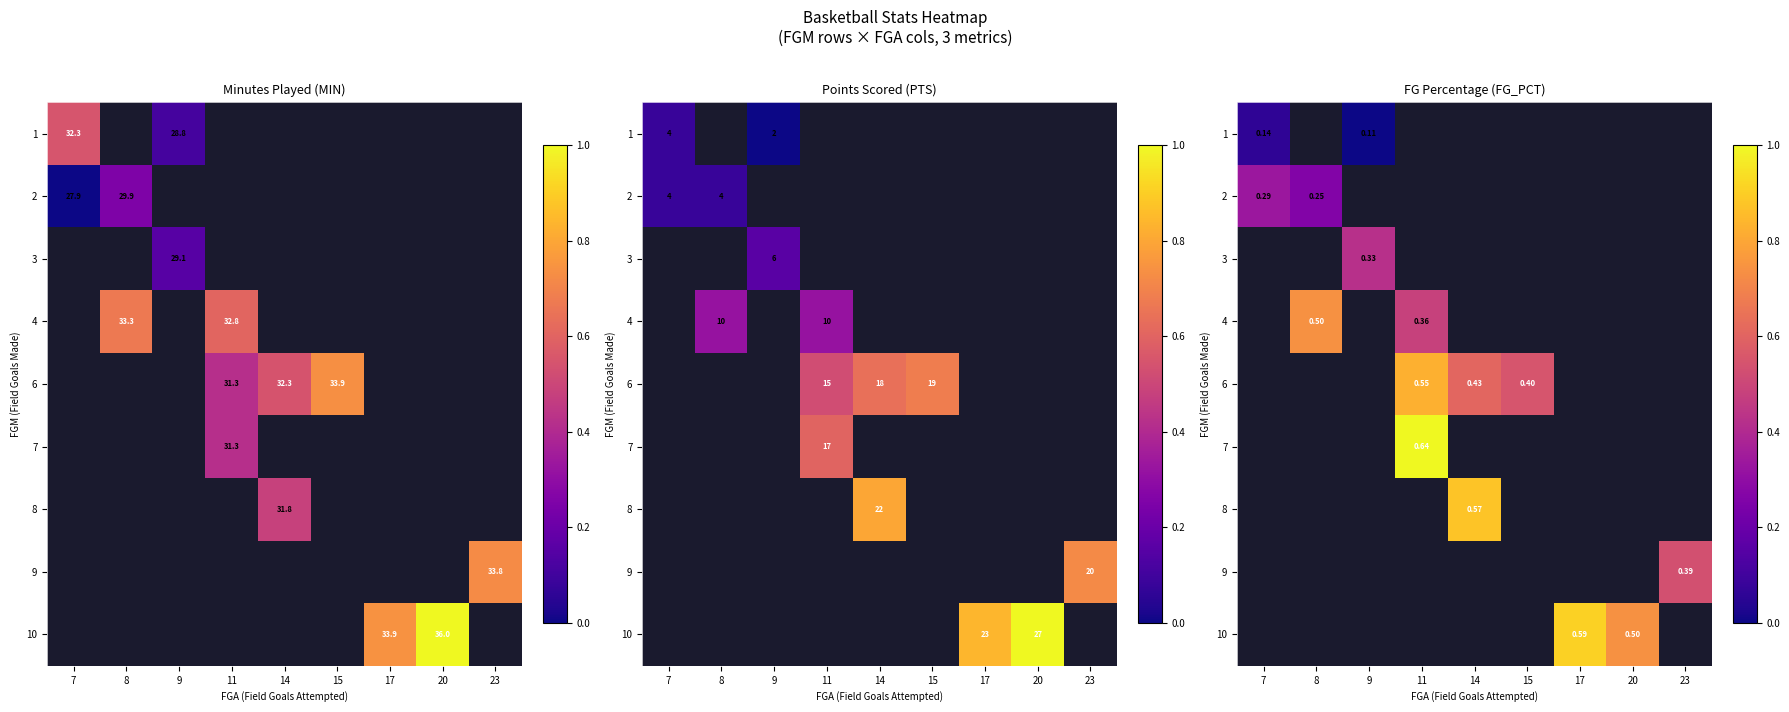

At how many categories does at least one series exceed 0?

9